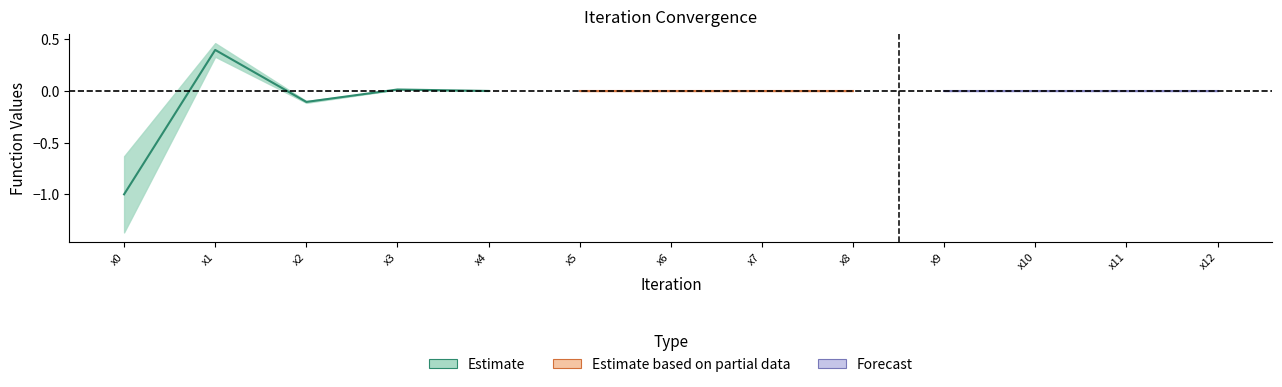

Where is the first local maximum for f(a)?

x1